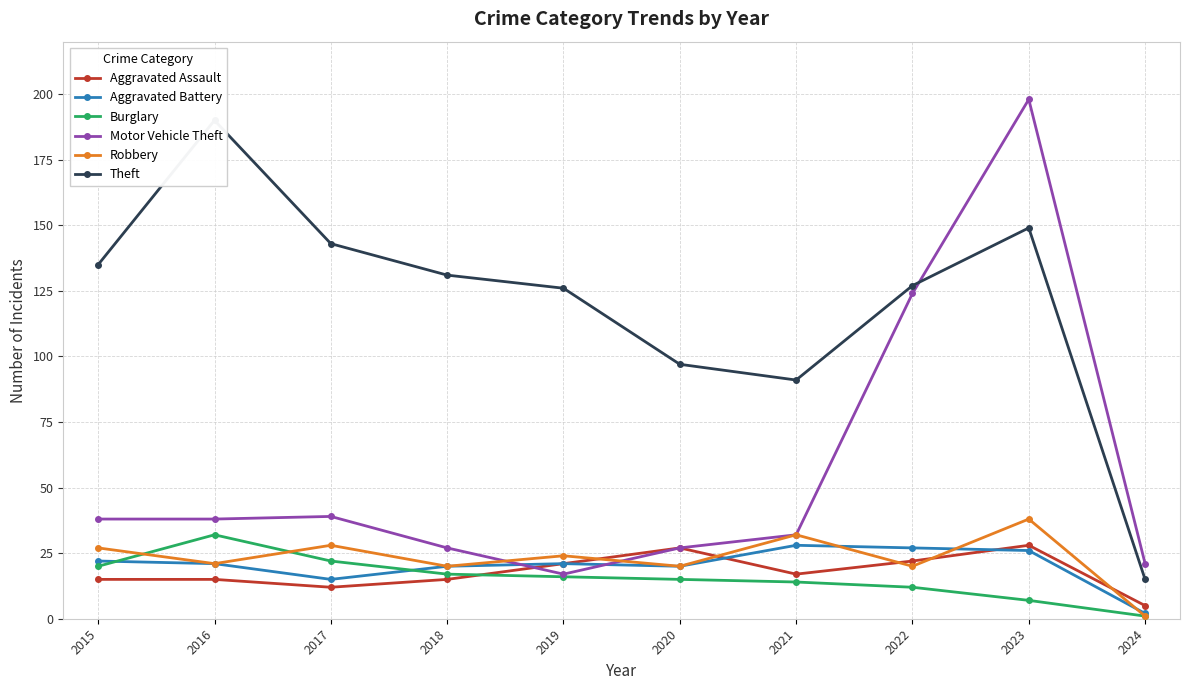

Reading right to left, extract all data points from this chart.

Aggravated Assault: 2024=5	2023=28	2022=22	2021=17	2020=27	2019=21	2018=15	2017=12	2016=15	2015=15
Aggravated Battery: 2024=2	2023=26	2022=27	2021=28	2020=20	2019=21	2018=20	2017=15	2016=21	2015=22
Burglary: 2024=1	2023=7	2022=12	2021=14	2020=15	2019=16	2018=17	2017=22	2016=32	2015=20
Motor Vehicle Theft: 2024=21	2023=198	2022=124	2021=32	2020=27	2019=17	2018=27	2017=39	2016=38	2015=38
Robbery: 2024=1	2023=38	2022=20	2021=32	2020=20	2019=24	2018=20	2017=28	2016=21	2015=27
Theft: 2024=15	2023=149	2022=127	2021=91	2020=97	2019=126	2018=131	2017=143	2016=190	2015=135